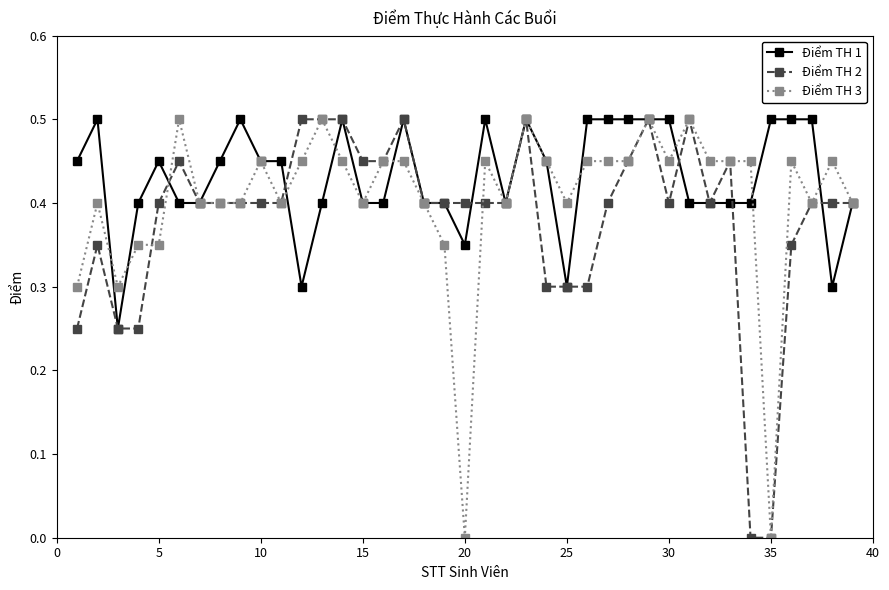

Rank the series by their average value, from highest to lowest.

Điểm TH 1, Điểm TH 3, Điểm TH 2